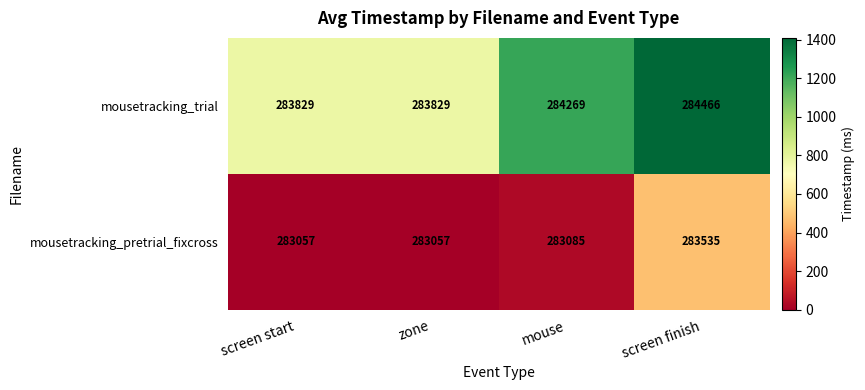

What is the greatest value displayed?

284466